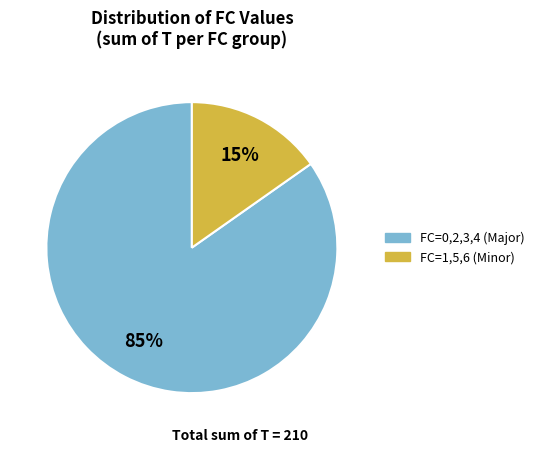

To the nearest percent, what is the difference between the largest and smallest slice percentages?

70%